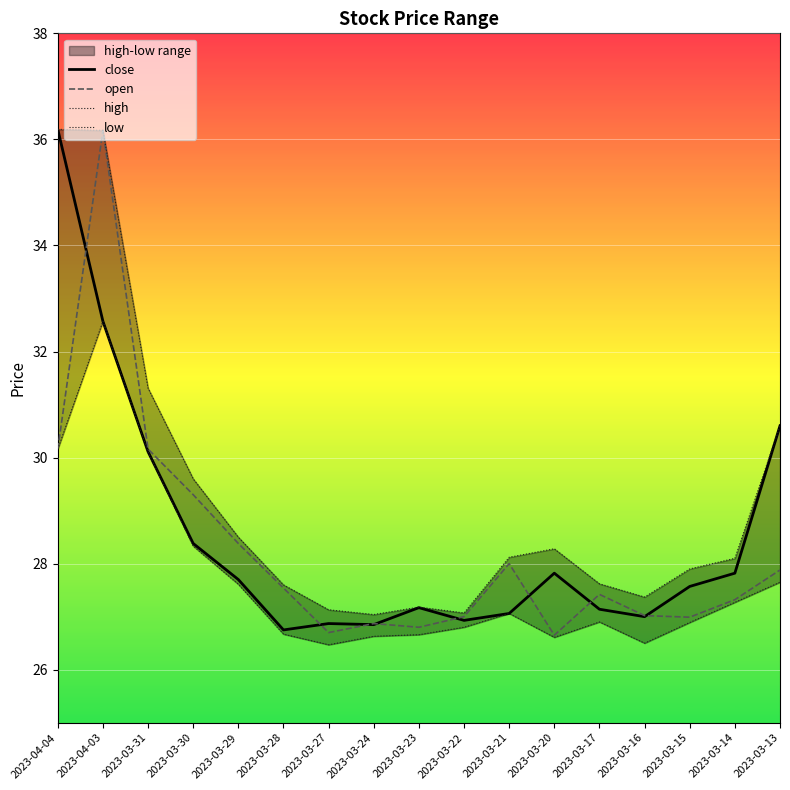

What is the label of the 9th point from the right?

2023-03-23